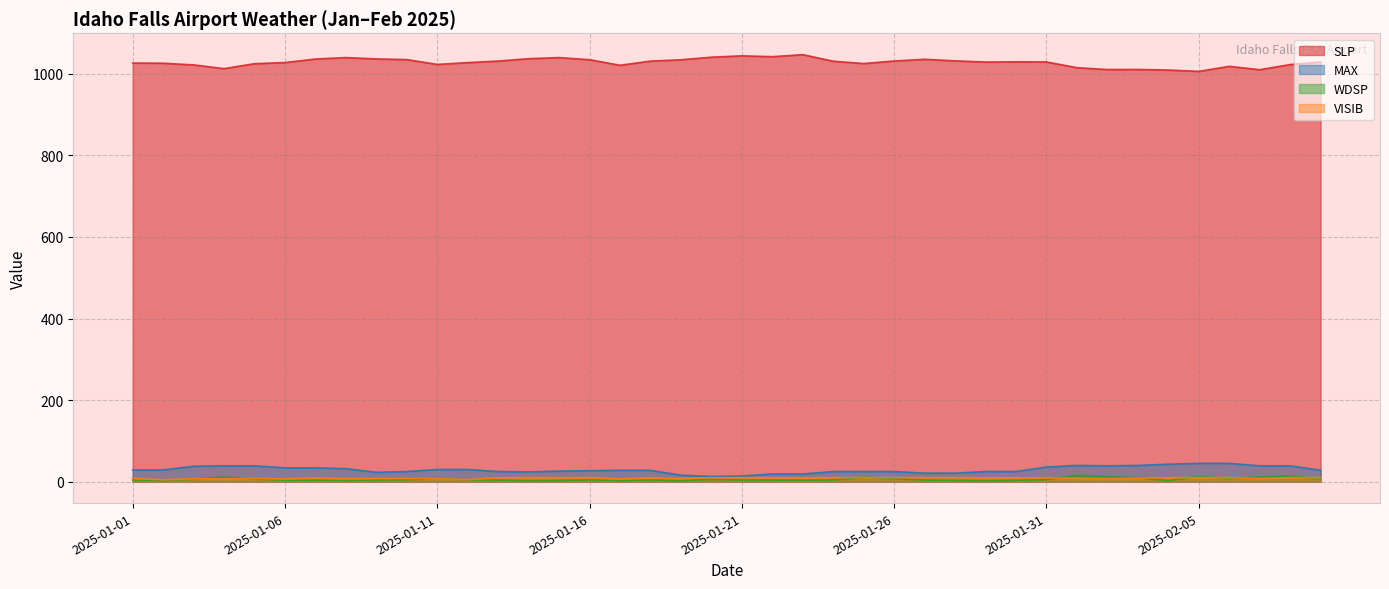

Between 2025-02-07 and 2025-01-21, which is larger?

2025-01-21